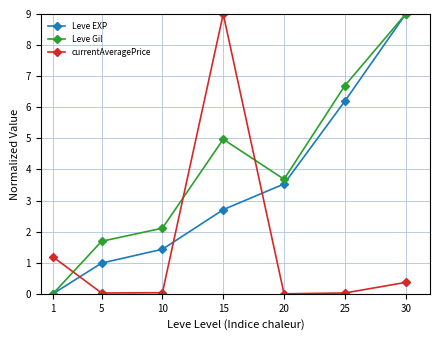

How many data points does each series have?

7